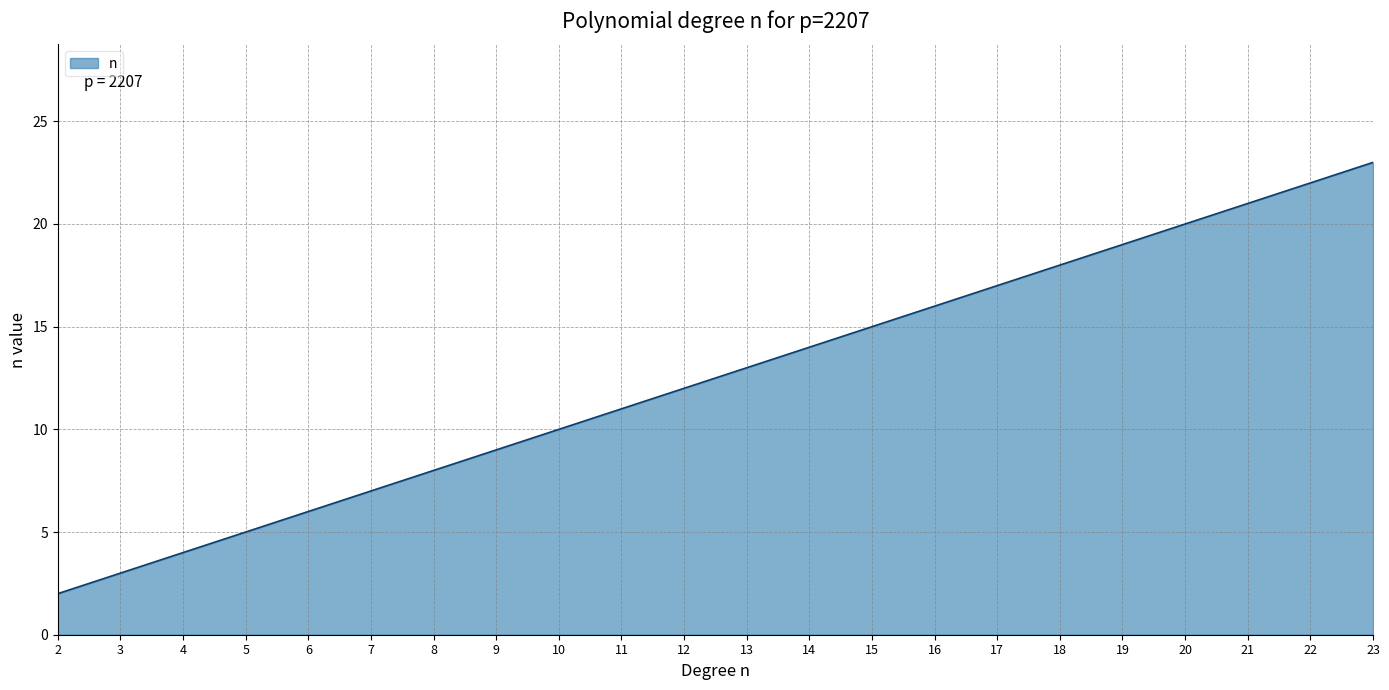

Approximately how many times larger is the value at 6 compared to 14?

0.4